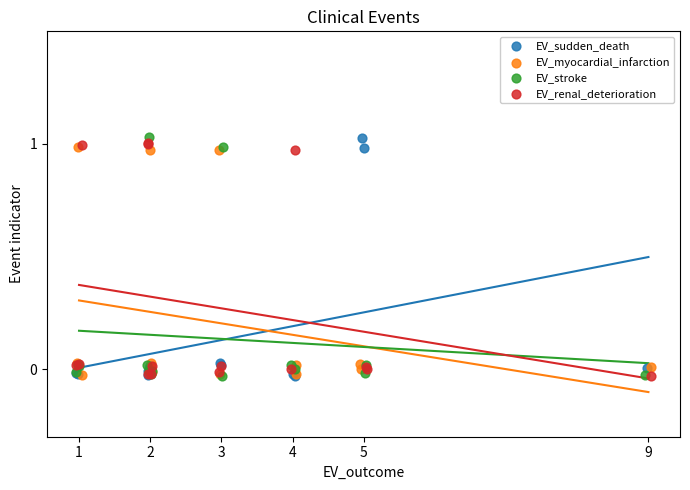

What are all the series names shown in the legend?

EV_sudden_death, EV_myocardial_infarction, EV_stroke, EV_renal_deterioration